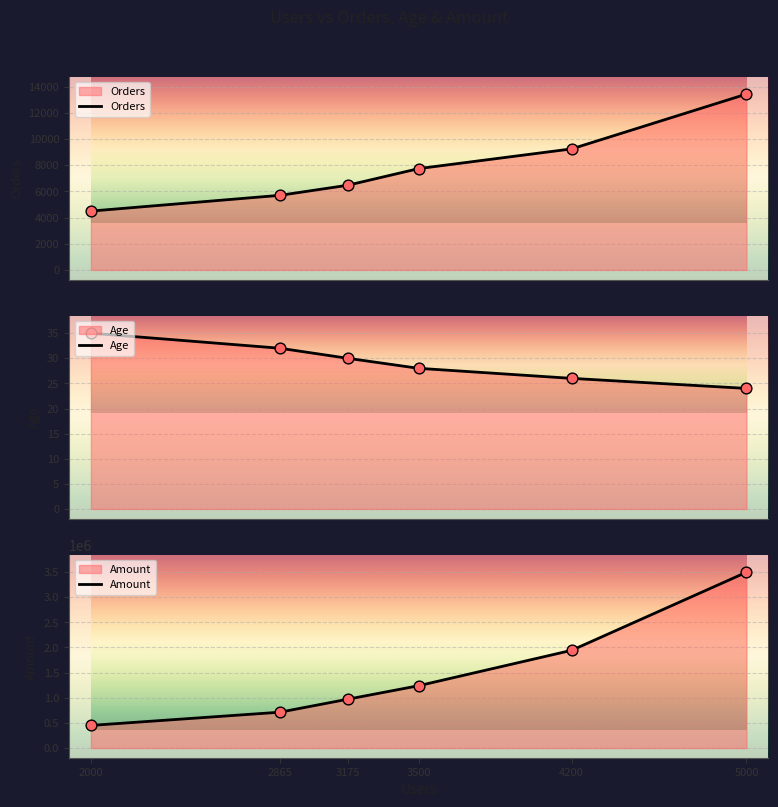

Which series has the largest total across all categories?

Amount